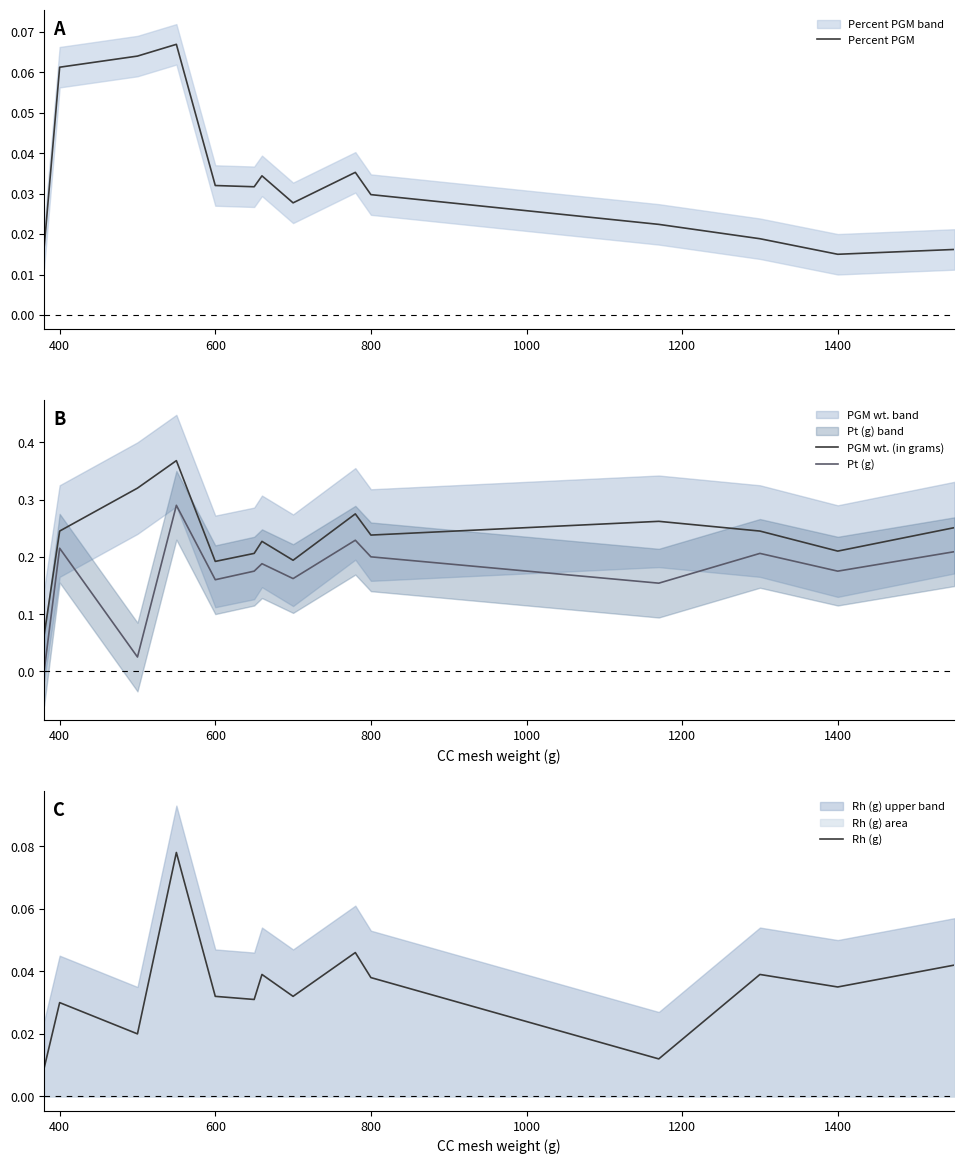

Reading left to right, list all the values displayed in this chart.

Percent PGM: 0.0	0.1	0.1	0.1	0.0	0.0	0.0	0.0	0.0	0.0	0.0	0.0	0.0	0.0
PGM wt. (in grams): 0.1	0.2	0.3	0.4	0.2	0.2	0.2	0.2	0.3	0.2	0.3	0.2	0.2	0.3
Pt (g): 0.0	0.2	0.0	0.3	0.2	0.2	0.2	0.2	0.2	0.2	0.2	0.2	0.2	0.2
Rh (g): 0.0	0.0	0.0	0.1	0.0	0.0	0.0	0.0	0.0	0.0	0.0	0.0	0.0	0.0